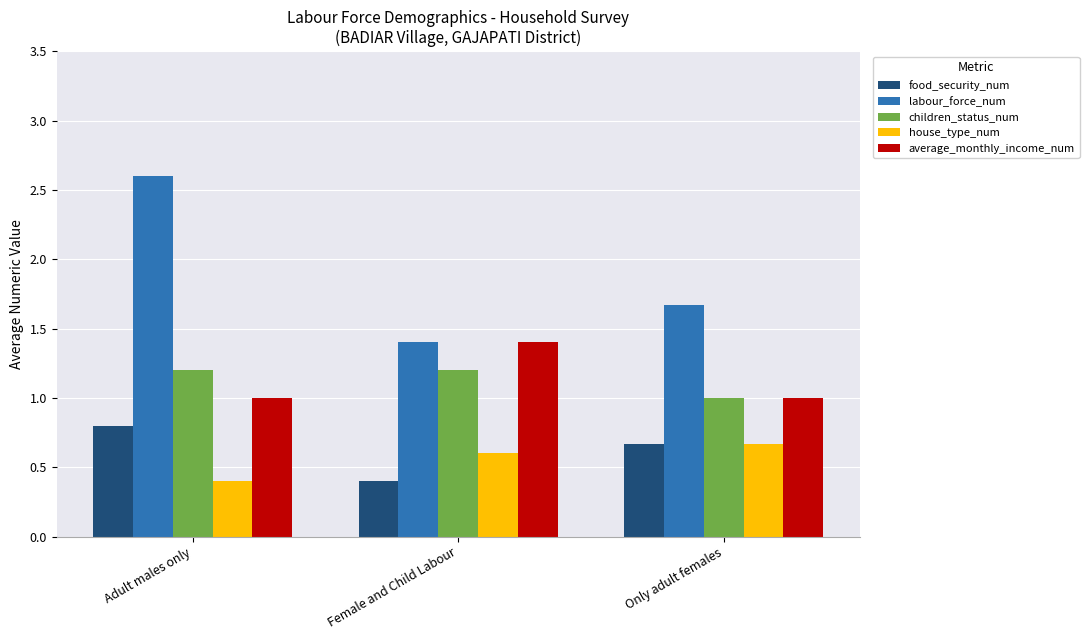

Reading left to right, what are all the values shown in this chart?

food_security_num: 0.8	0.4	0.7
labour_force_num: 2.6	1.4	1.7
children_status_num: 1.2	1.2	1.0
house_type_num: 0.4	0.6	0.7
average_monthly_income_num: 1.0	1.4	1.0